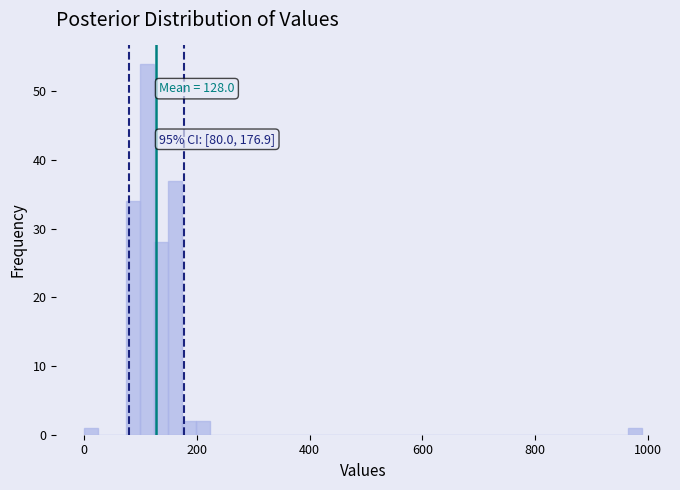

Around what value on the x-axis is the tallest bar? Give the approximate position of its centre, as read against the axis.

120